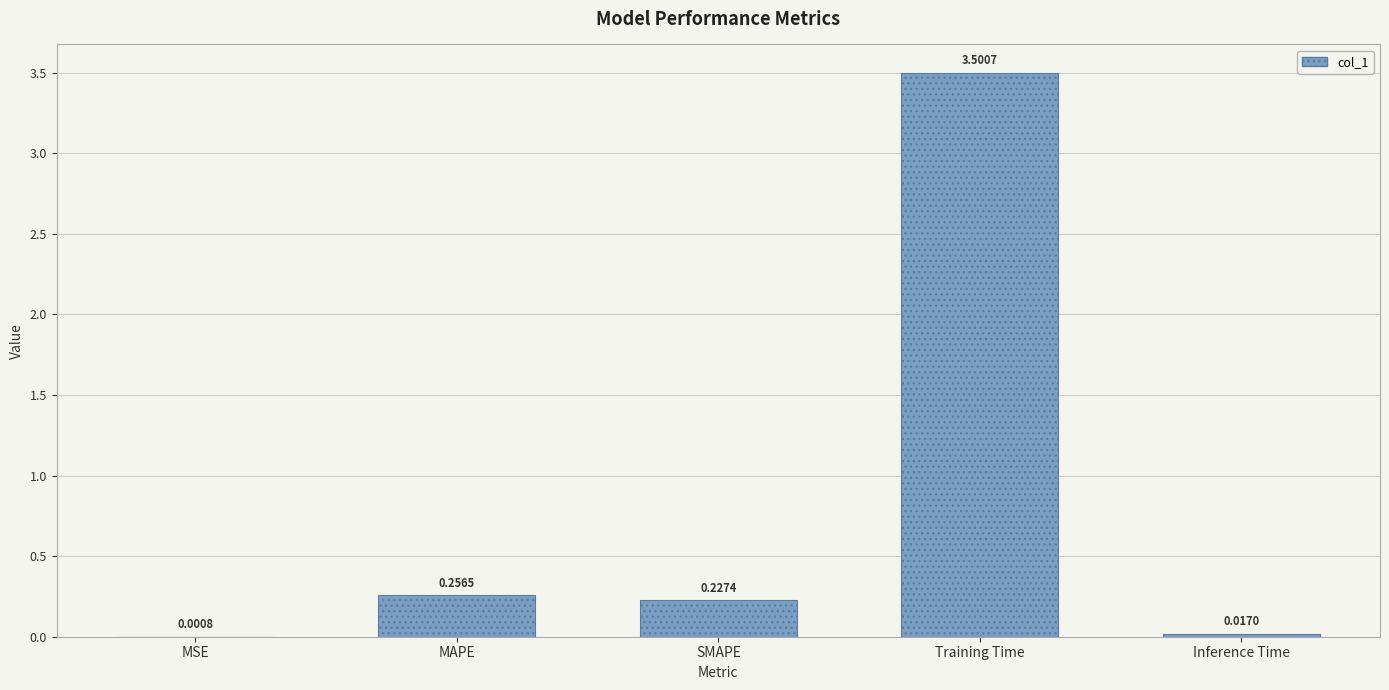

Which has a higher value, Inference Time or Training Time?

Training Time